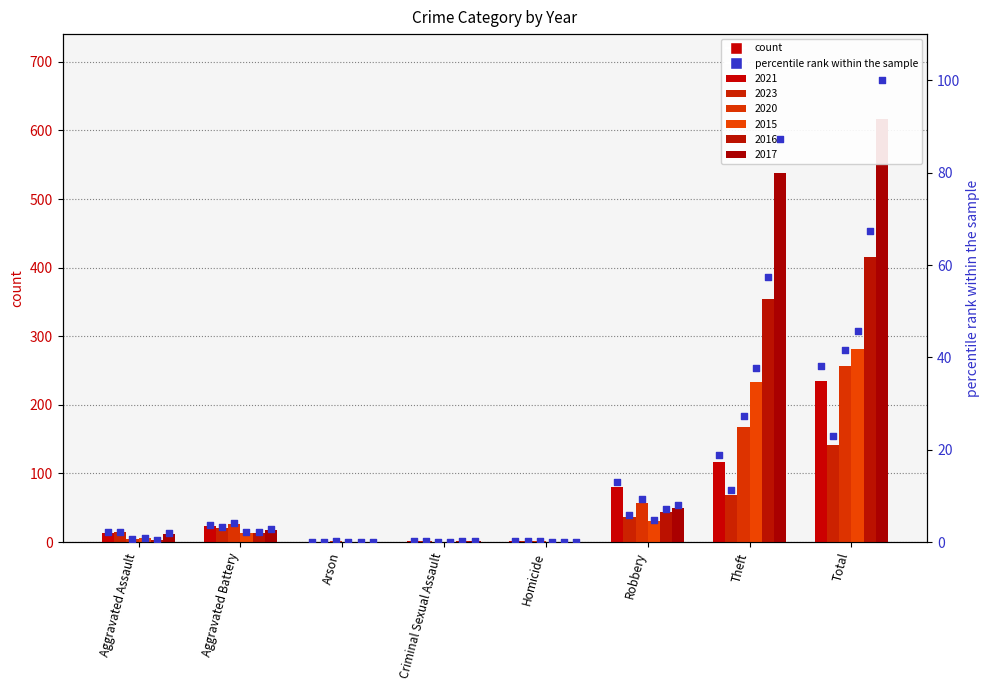

What are all the series names shown in the legend?

2021, 2023, 2020, 2015, 2016, 2017